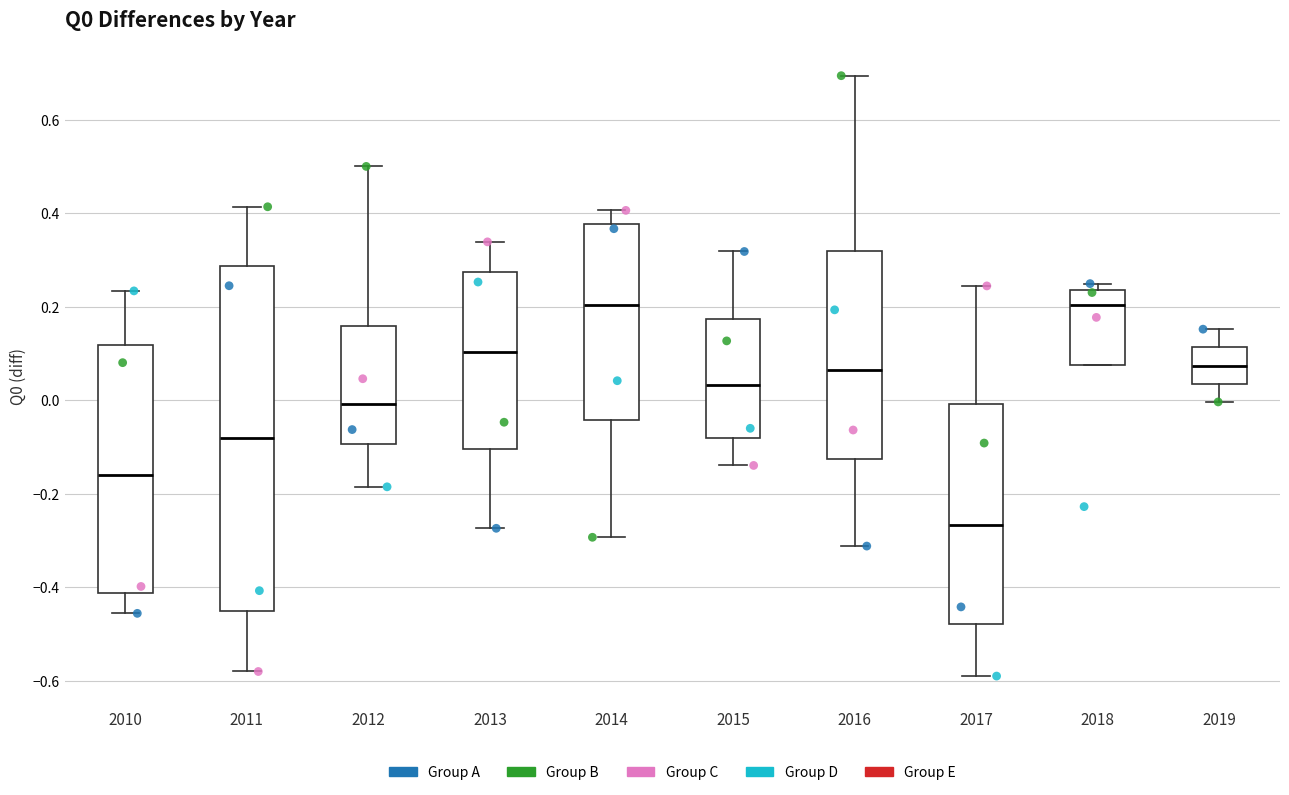

Where does the median line of the box at x = 2019 sit on the y-axis? The values are not printed on the chart, so give them approximately, as read against the axis.

0.08